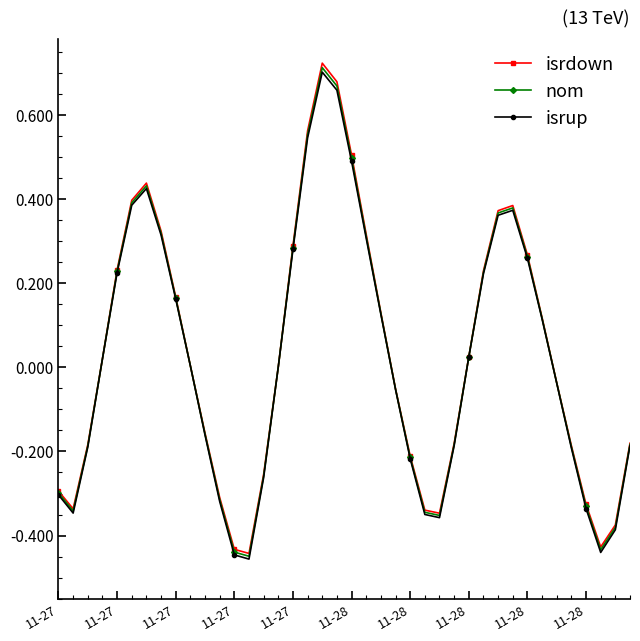

Does the chart display data point markers on the line(s)?

Yes